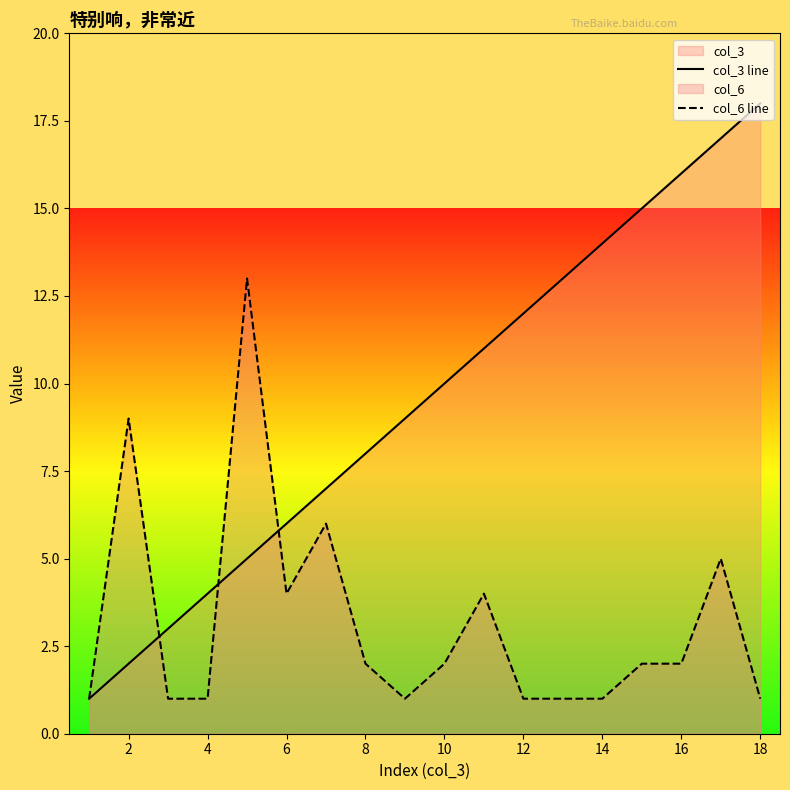

Is the value of col_3 line at 8 greater than the value of col_6 line at 12?

Yes